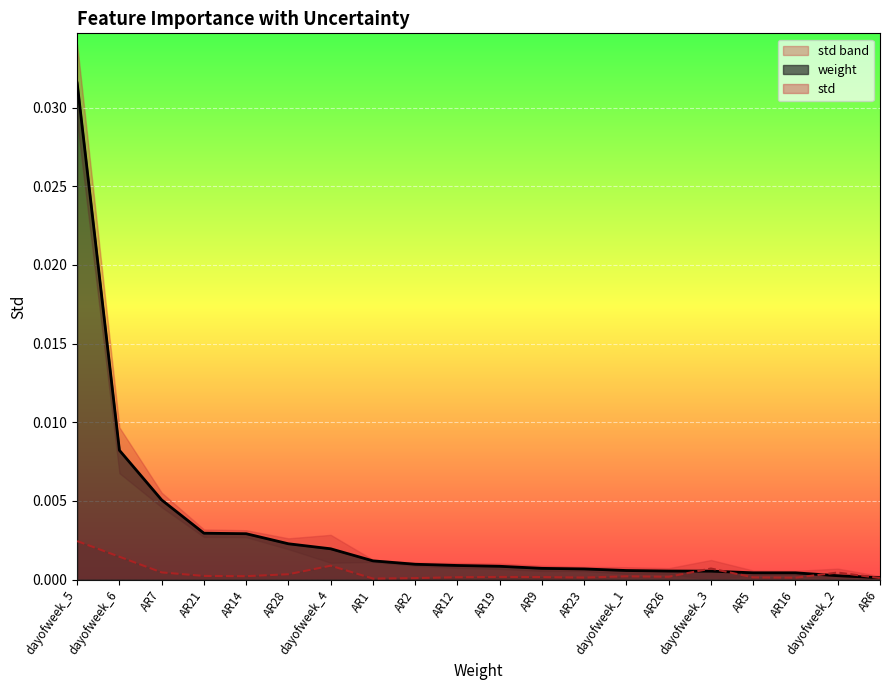

Which series changed the most between AR21 and AR1?

weight